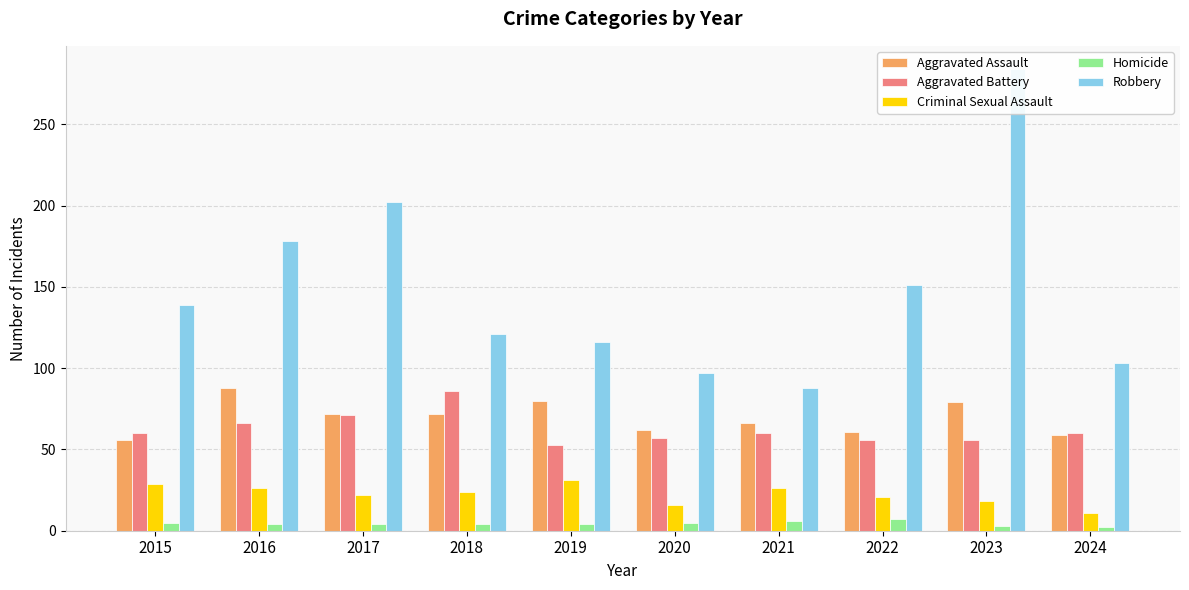

Reading left to right, what are all the values shown in this chart?

Aggravated Assault: 2015=56	2016=88	2017=72	2018=72	2019=80	2020=62	2021=66	2022=61	2023=79	2024=59
Aggravated Battery: 2015=60	2016=66	2017=71	2018=86	2019=53	2020=57	2021=60	2022=56	2023=56	2024=60
Criminal Sexual Assault: 2015=29	2016=26	2017=22	2018=24	2019=31	2020=16	2021=26	2022=21	2023=18	2024=11
Homicide: 2015=5	2016=4	2017=4	2018=4	2019=4	2020=5	2021=6	2022=7	2023=3	2024=2
Robbery: 2015=139	2016=178	2017=202	2018=121	2019=116	2020=97	2021=88	2022=151	2023=284	2024=103